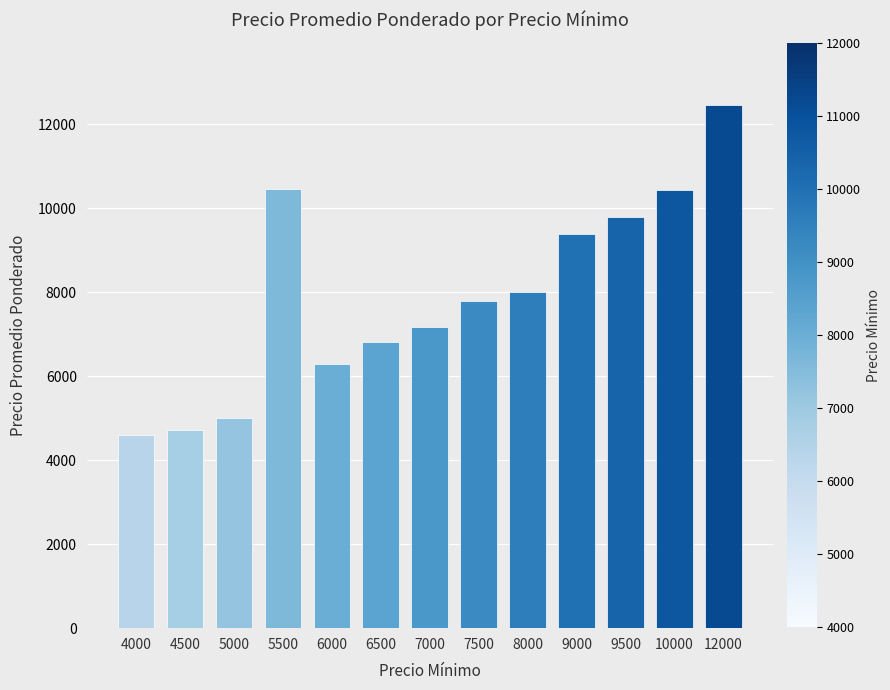

What is the sum of all values?

102887